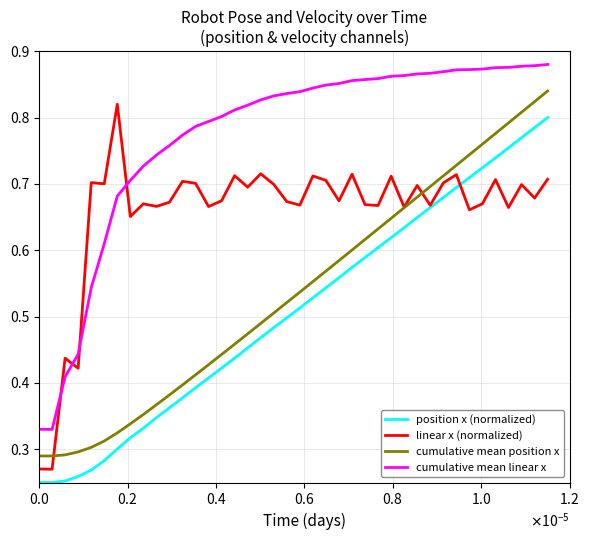

True or false: cumulative mean linear x and linear x (normalized) intersect in this chart.

True